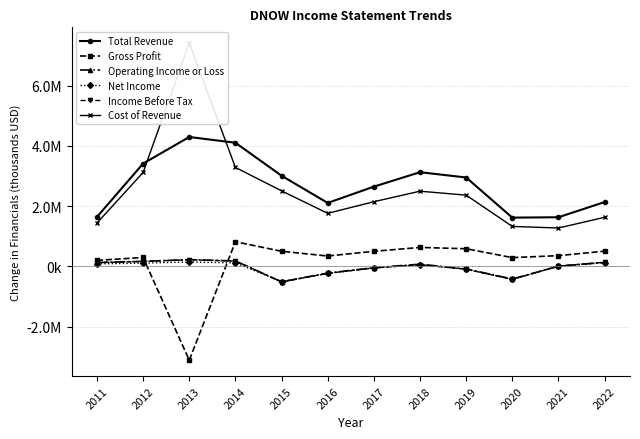

What is the value of the Income Before Tax point at the 5th from the left?

-518000